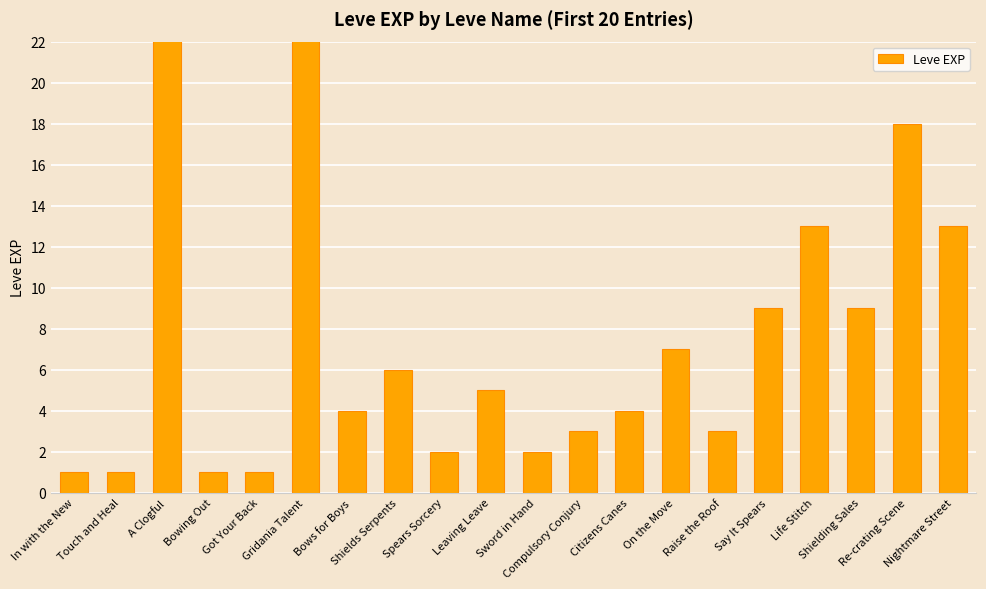

Which category has the highest value across all series?

A Clogful